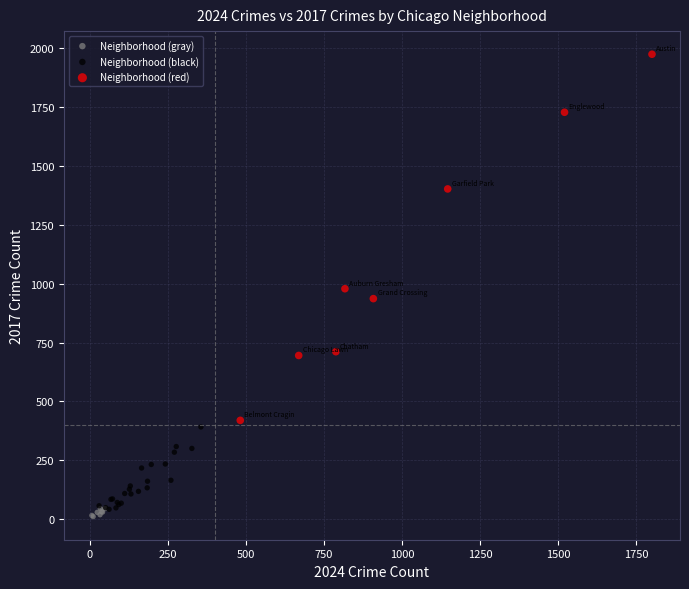

Which series has the largest Y range (max minus min)?

Neighborhood (red)